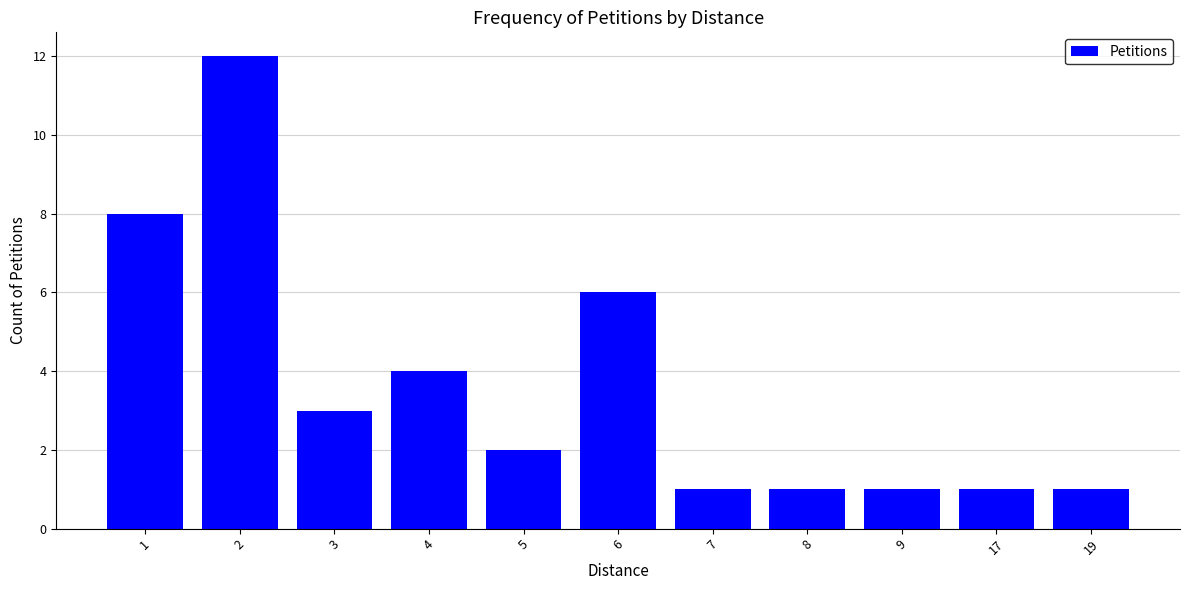

What is the sum of the values at 7 and 6?

7